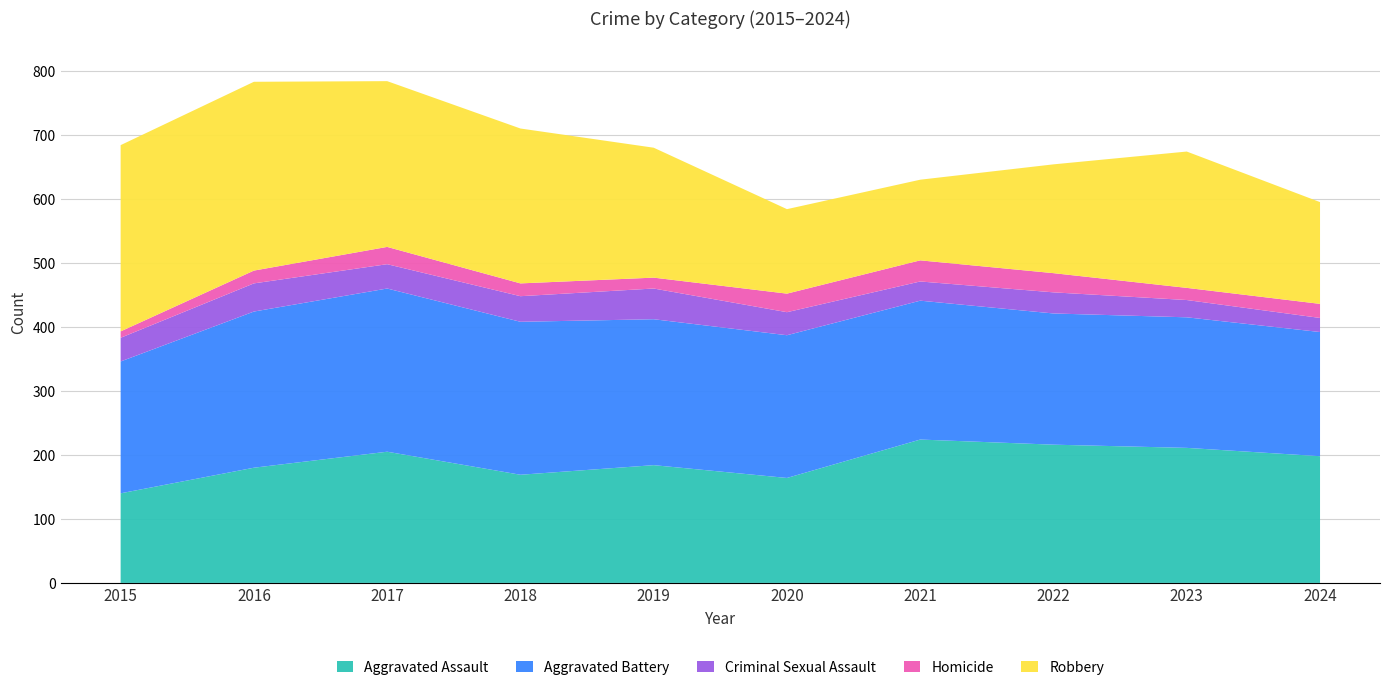

Reading left to right, extract all data points from this chart.

Aggravated Assault: 2015=140	2016=180	2017=205	2018=169	2019=184	2020=164	2021=224	2022=216	2023=211	2024=198
Aggravated Battery: 2015=206	2016=244	2017=255	2018=239	2019=228	2020=223	2021=217	2022=205	2023=204	2024=194
Criminal Sexual Assault: 2015=37	2016=44	2017=38	2018=40	2019=48	2020=36	2021=30	2022=33	2023=27	2024=22
Homicide: 2015=10	2016=20	2017=27	2018=20	2019=17	2020=29	2021=33	2022=30	2023=19	2024=22
Robbery: 2015=291	2016=295	2017=259	2018=242	2019=203	2020=132	2021=126	2022=170	2023=213	2024=159